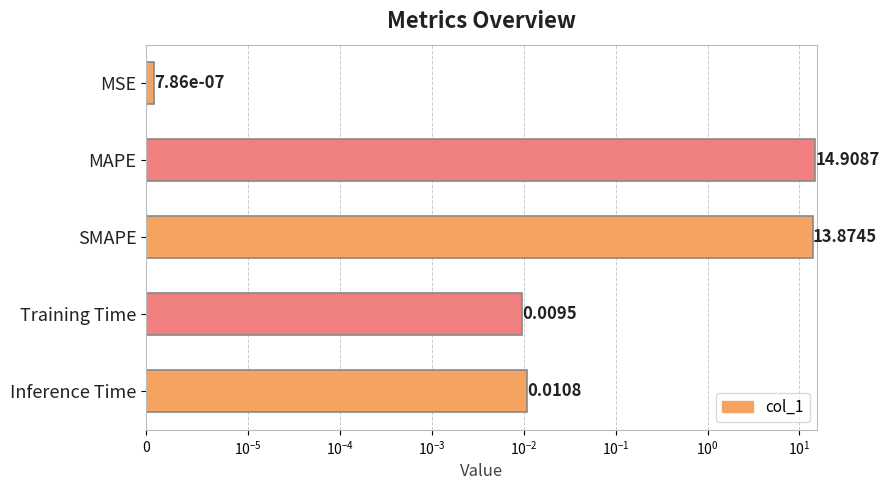

Between Inference Time and MSE, which is larger?

Inference Time